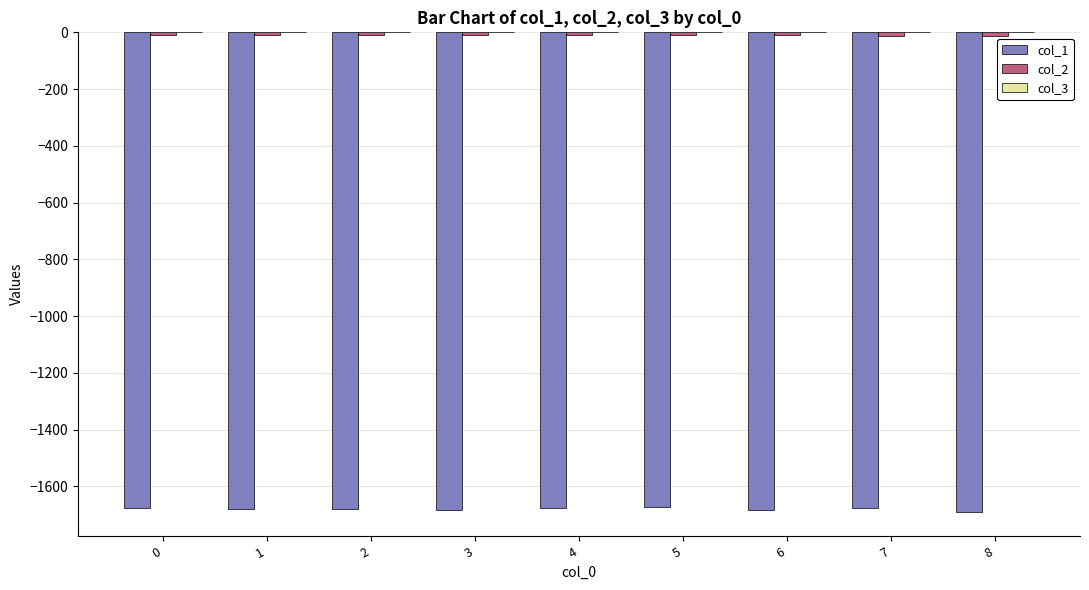

The value of col_1 at 0 is -2390.3. True or false?

False